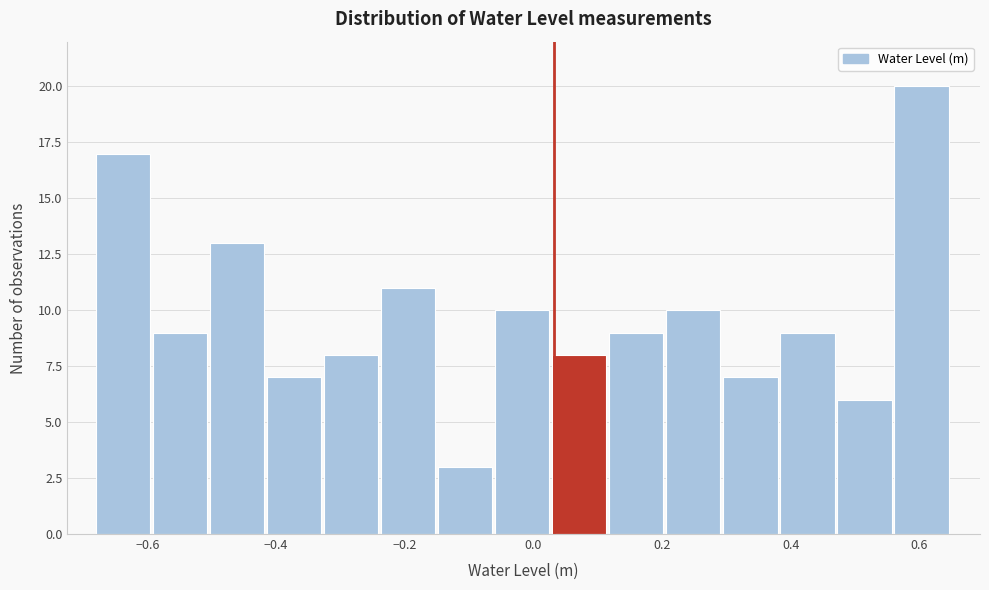

How tall is the bar that spans 0.38 to 0.48 on the x-axis? Neither the bar edges nor the heights are printed on the chart, so give them approximately, as read against the axes.

9